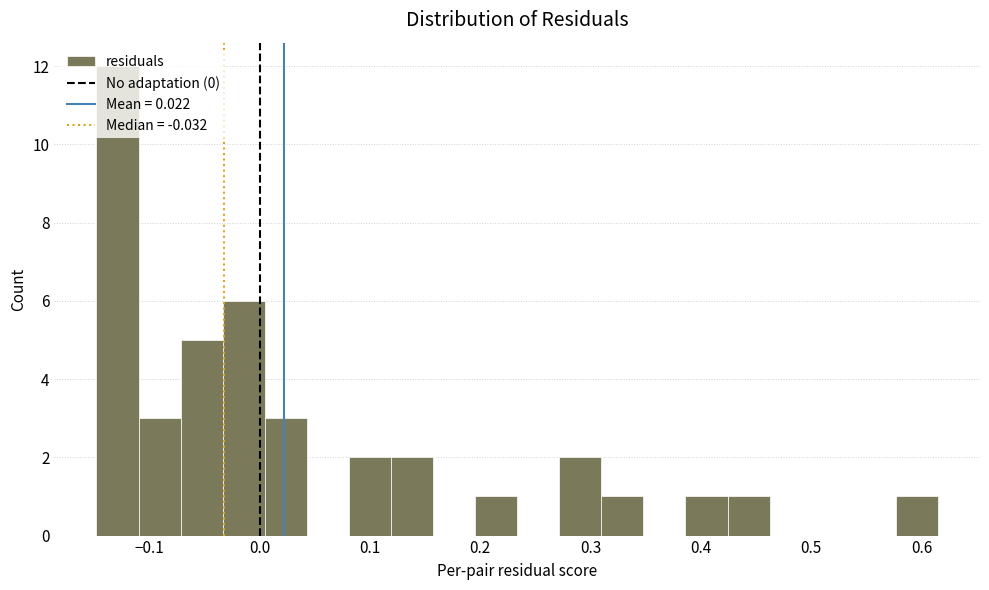

Read against the x-axis, roughly where is the centre of the tallest bar?

-0.13